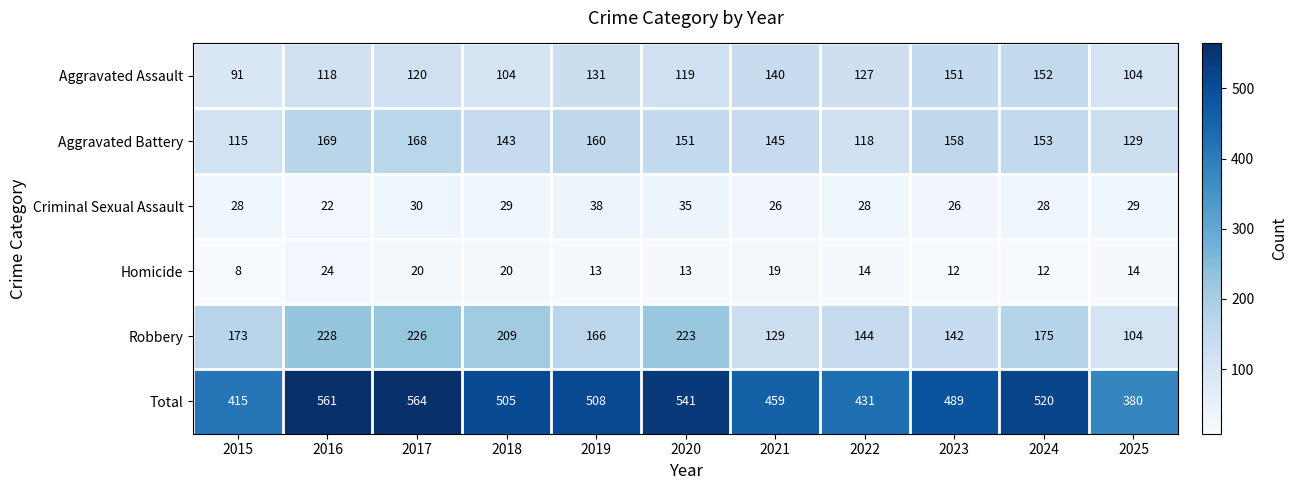

What is the difference between the second highest and minimum values in the Total series?

181